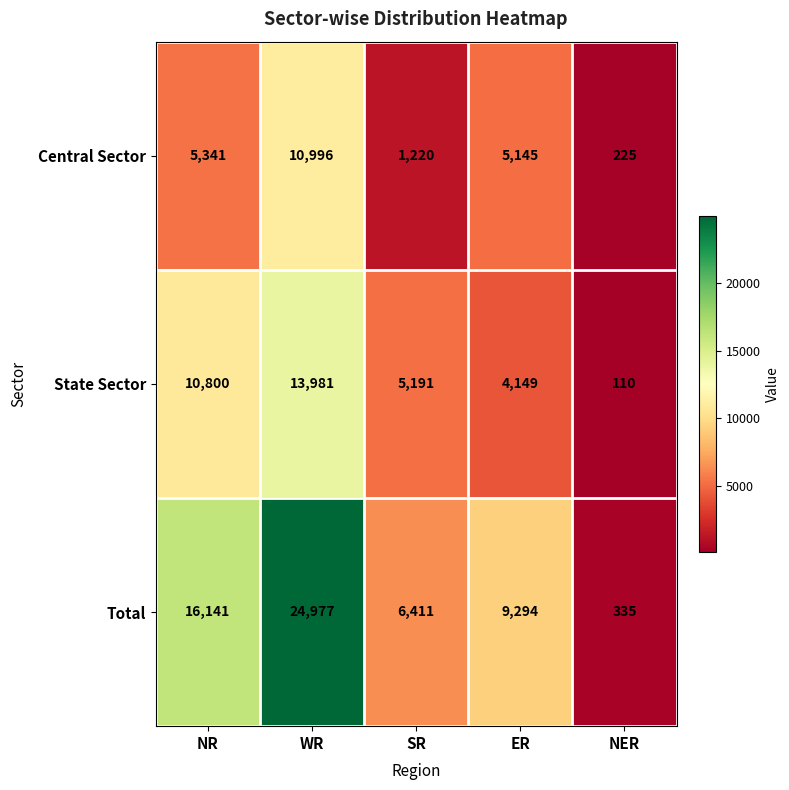

How many series are shown in this chart?

3